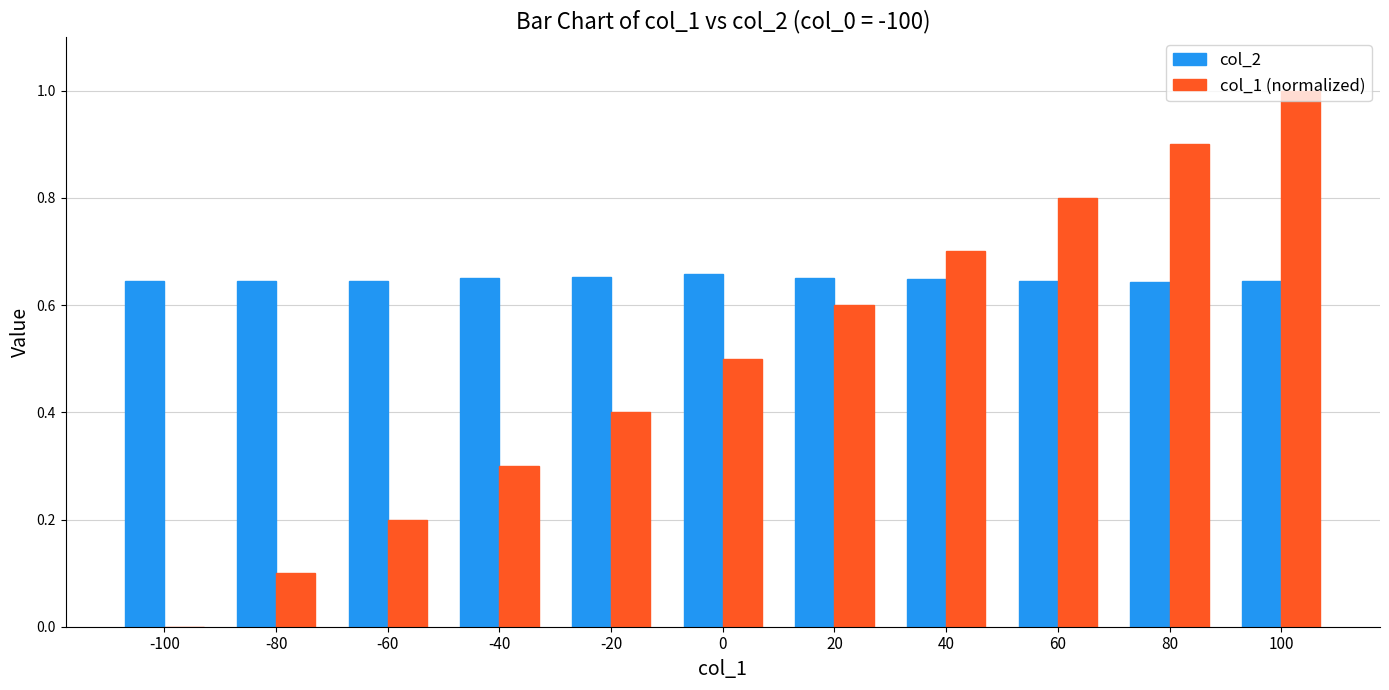

Which series changed the most between 0 and 40?

col_1 (normalized)